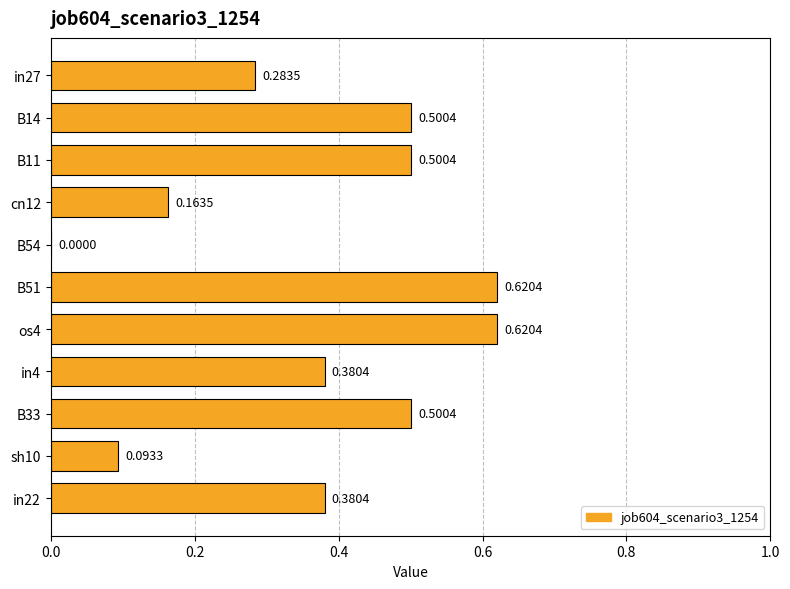

Between B11 and in4, which is larger?

B11